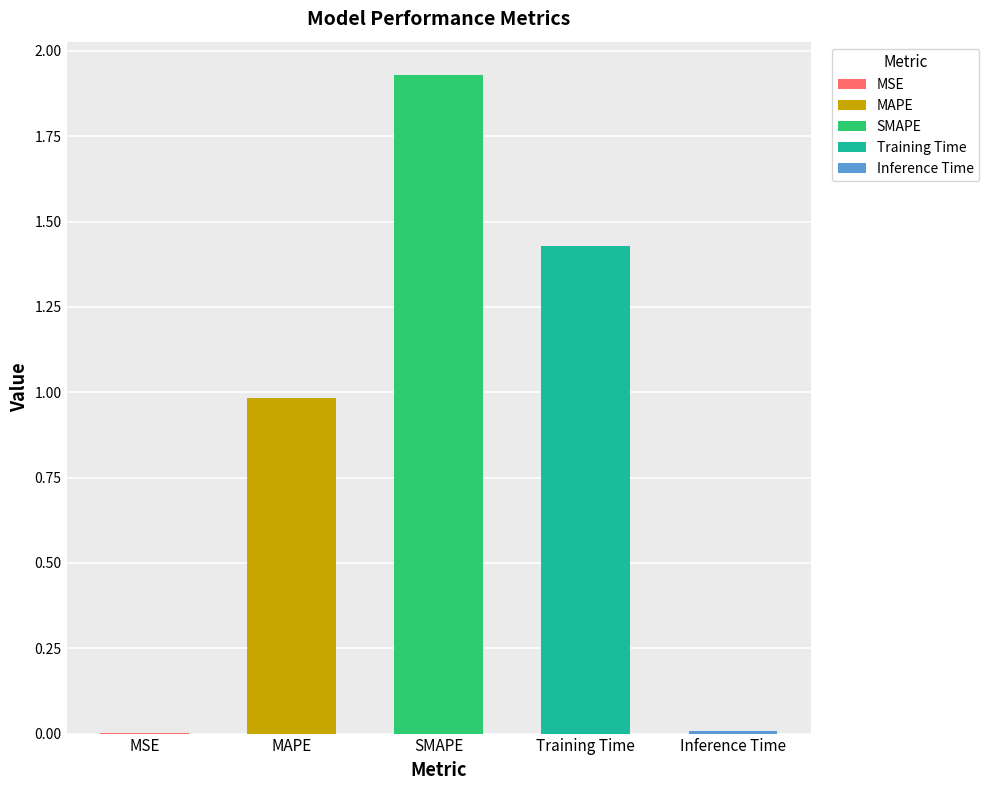

What is the sum of the values at SMAPE and Training Time?

3.4